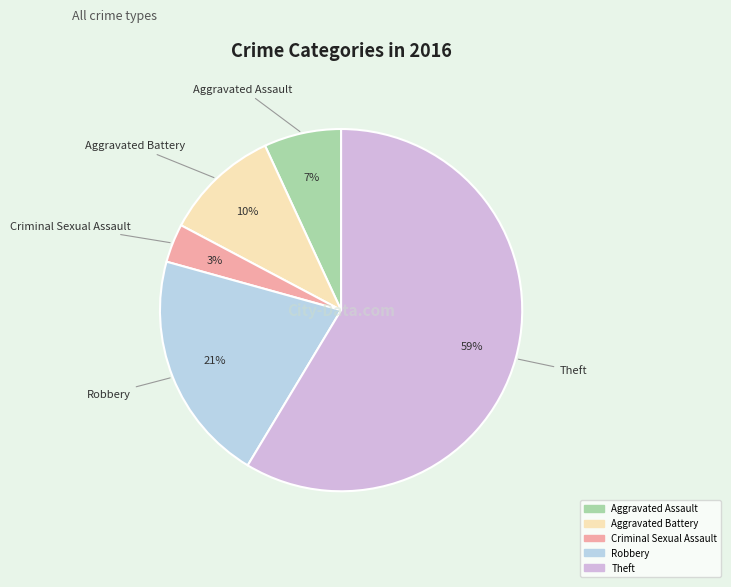

Rank the categories by value from lowest to highest.

Criminal Sexual Assault, Aggravated Assault, Aggravated Battery, Robbery, Theft